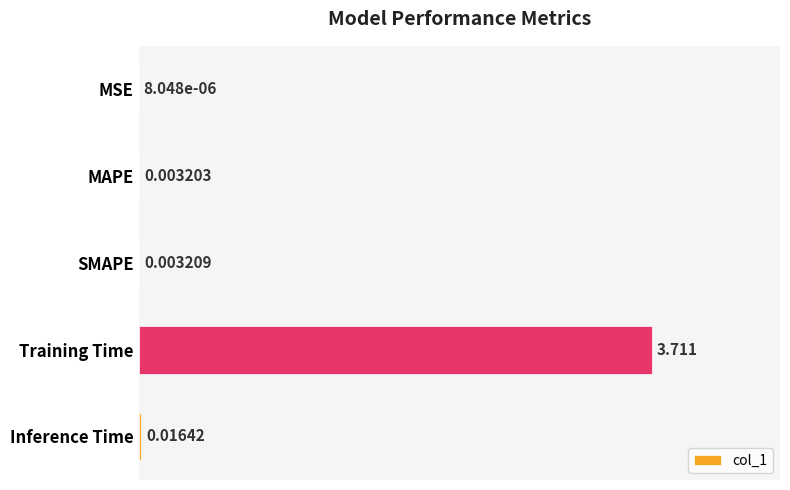

At which label is the value closest to 1?

Inference Time